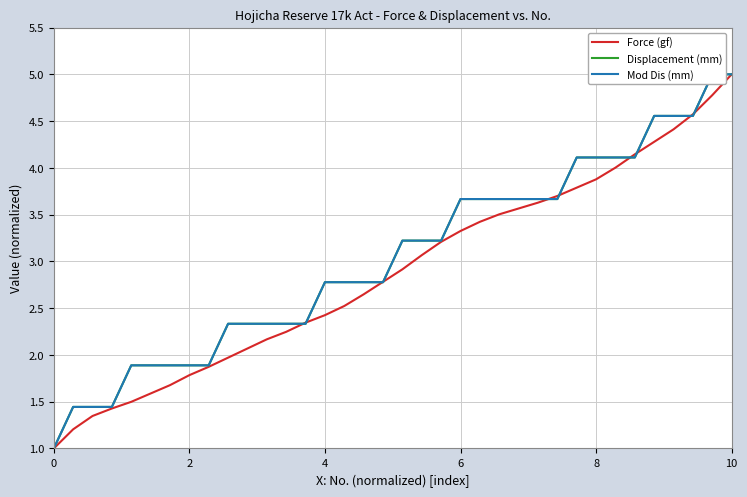

What is the greatest value displayed?

5.0